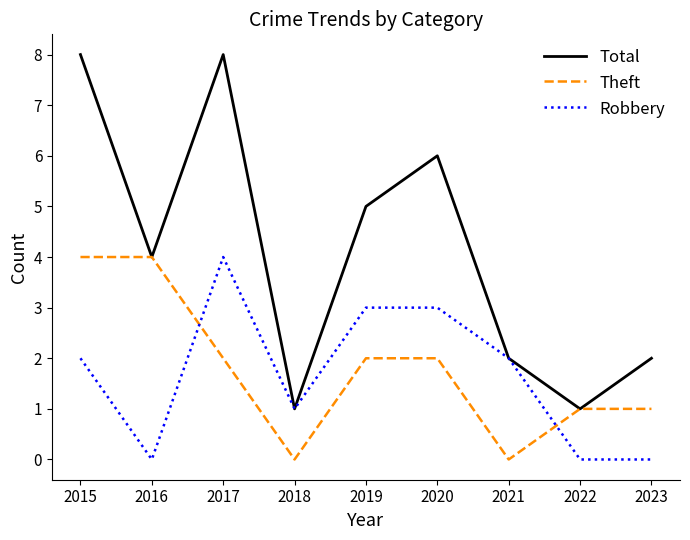

What is the sum of all Theft values?

16